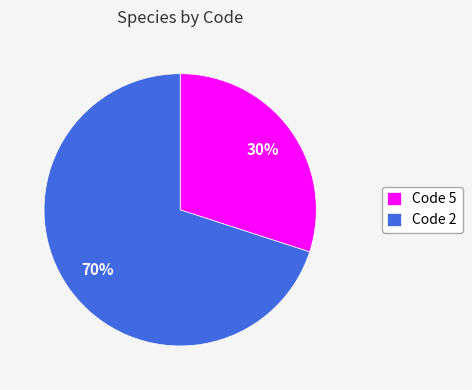

True or false: Code 5 accounts for 59% of the total.

False